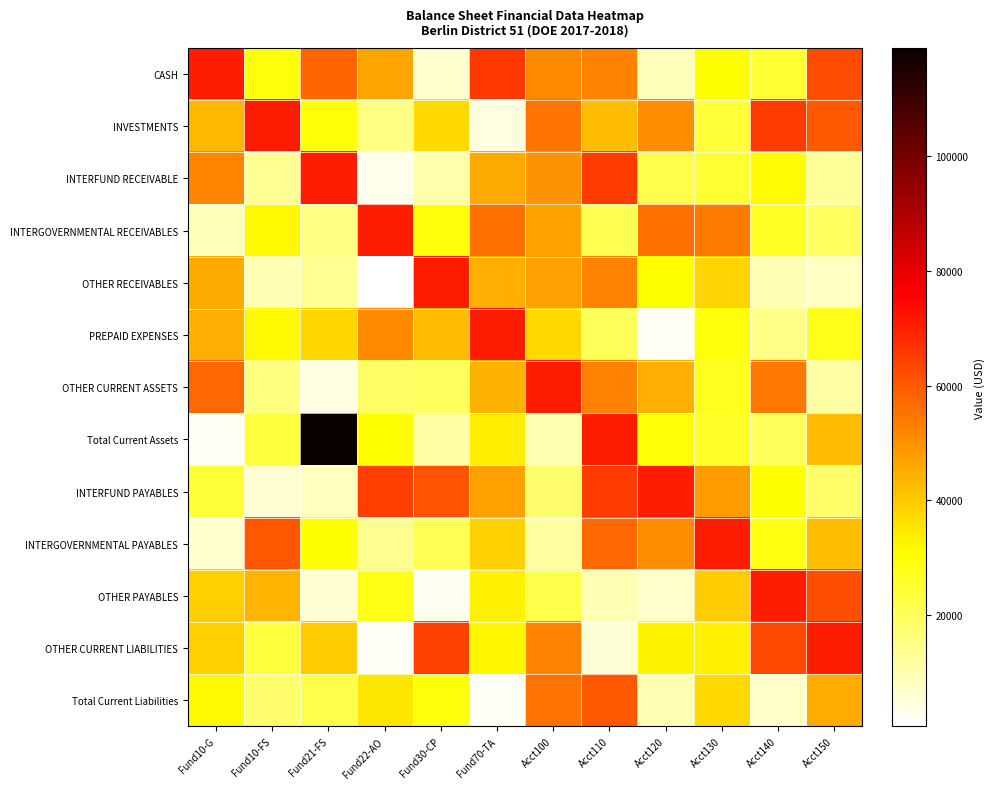

At Acct150, list the series in order from largest to smallest.

OTHER CURRENT LIABILITIES, CASH, OTHER PAYABLES, INVESTMENTS, Total Current Liabilities, Total Current Assets, INTERGOVERNMENTAL PAYABLES, PREPAID EXPENSES, INTERGOVERNMENTAL RECEIVABLES, INTERFUND PAYABLES, INTERFUND RECEIVABLE, OTHER CURRENT ASSETS, OTHER RECEIVABLES